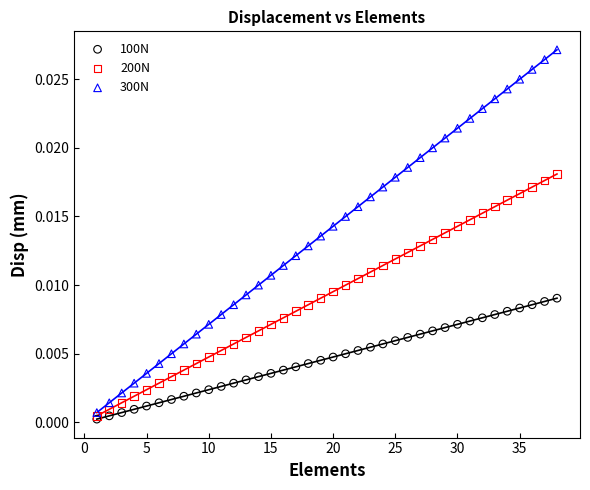

What are all the series names shown in the legend?

100N, 200N, 300N